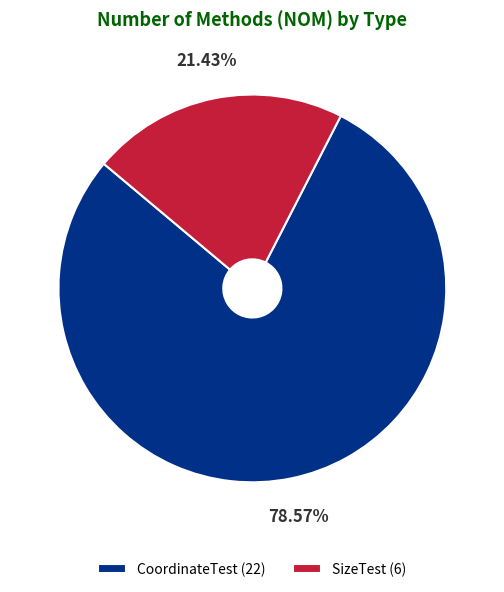

How many segments does this pie chart have?

2